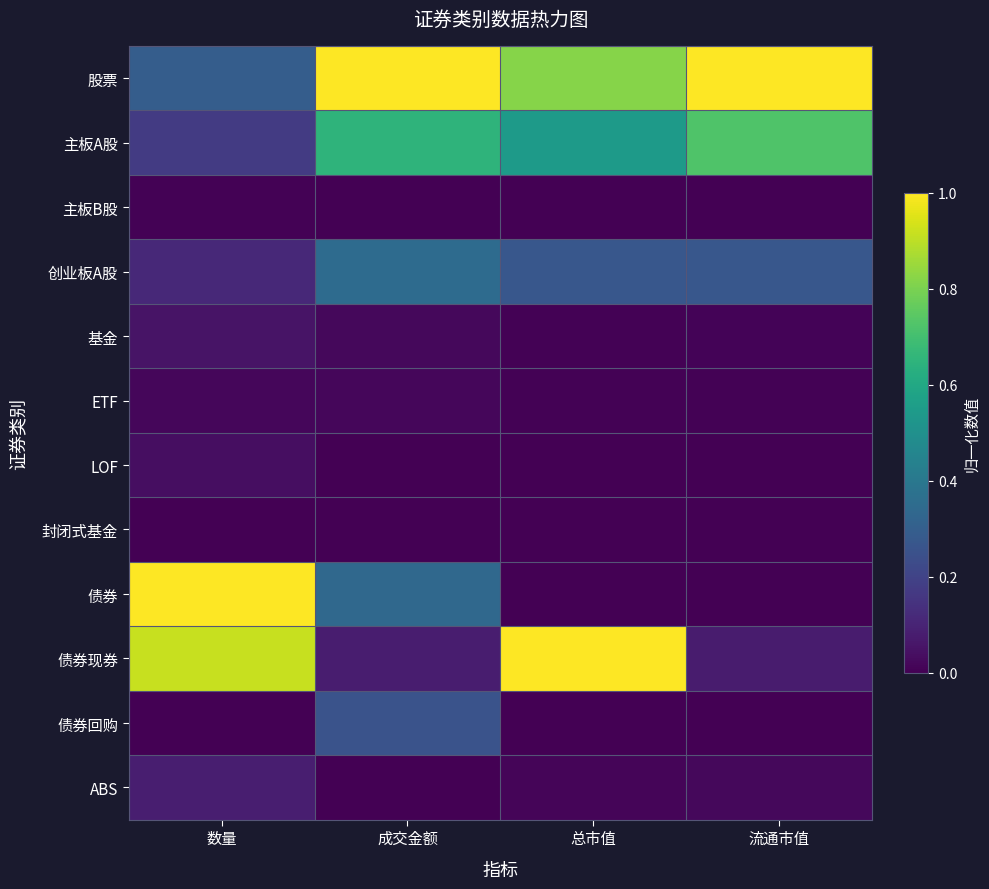

At which category is the sum across all series the highest?

成交金额